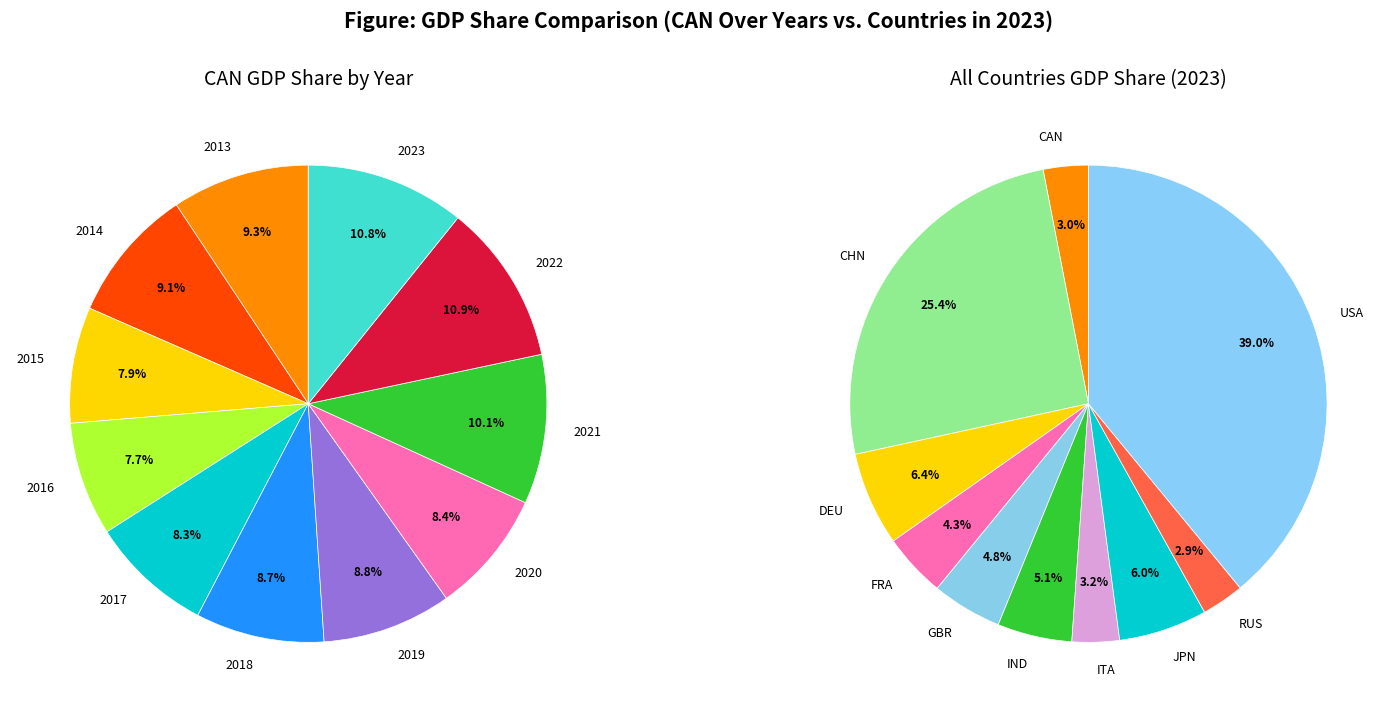

The 2020 slice represents 17% of the pie. True or false?

False